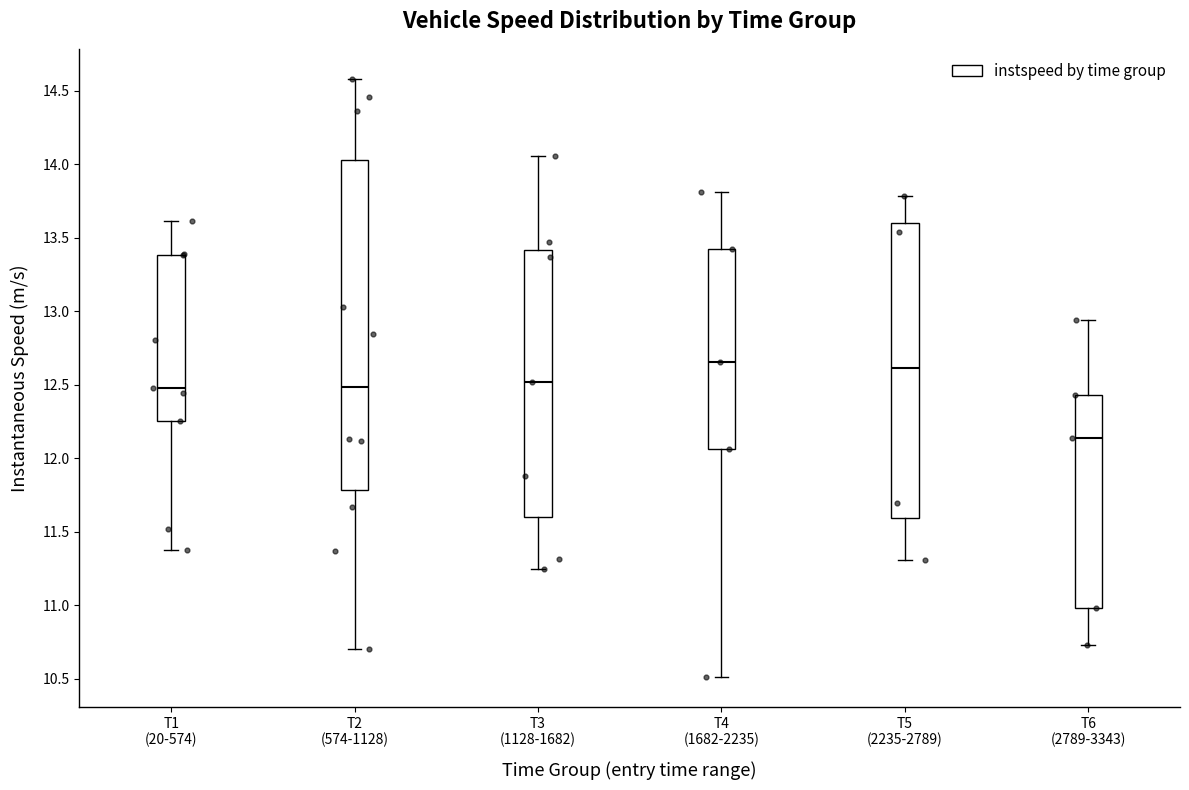

Reading left to right, read every box against the y-axis: the position of its median line, the range the box covers, and the ends of its whiskers. The values are not printed on the chart, so give them approximately, as read against the axis.

T1 (20-574): median 12.50, box 12.25 to 13.40, whiskers 11.35 to 13.60
T2 (574-1128): median 12.50, box 11.80 to 14.05, whiskers 10.70 to 14.60
T3 (1128-1682): median 12.50, box 11.60 to 13.40, whiskers 11.25 to 14.05
T4 (1682-2235): median 12.65, box 12.05 to 13.40, whiskers 10.50 to 13.80
T5 (2235-2789): median 12.60, box 11.60 to 13.60, whiskers 11.30 to 13.80
T6 (2789-3343): median 12.15, box 11.00 to 12.45, whiskers 10.75 to 12.95